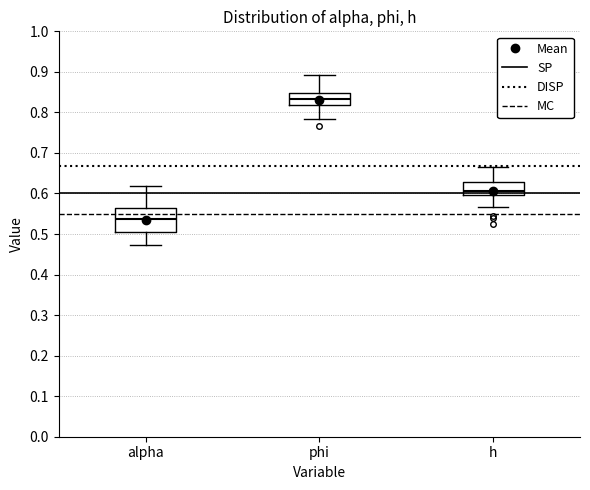

Which box's median line is the lowest?

alpha